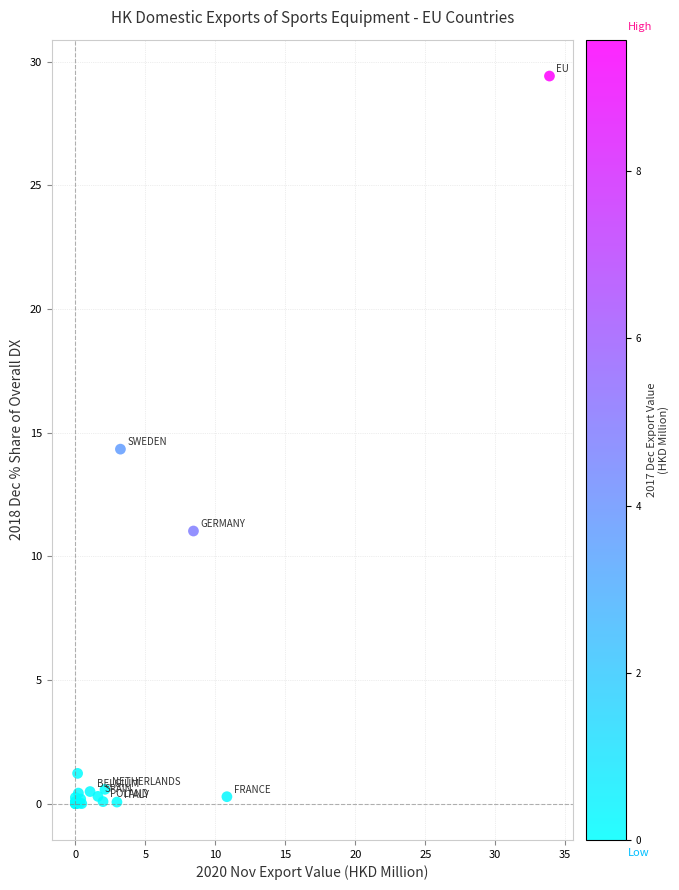

What Y value in the scatter plot is closest to 14?

14.3